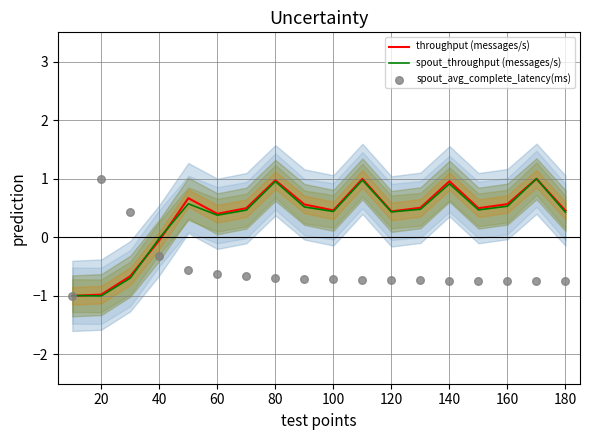

Which series contains the lowest Y value?

throughput (messages/s)